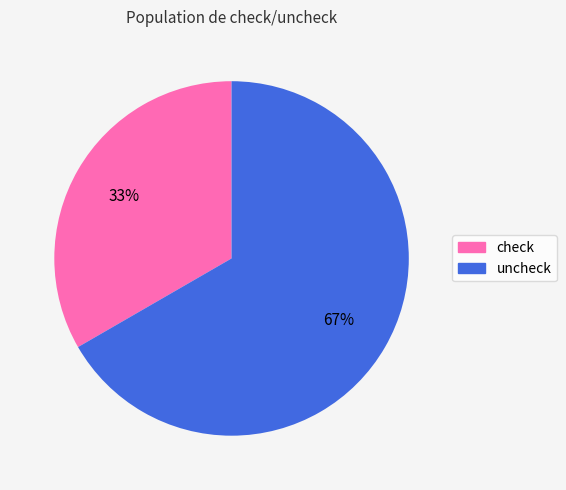

What is the largest slice in the pie chart?

uncheck